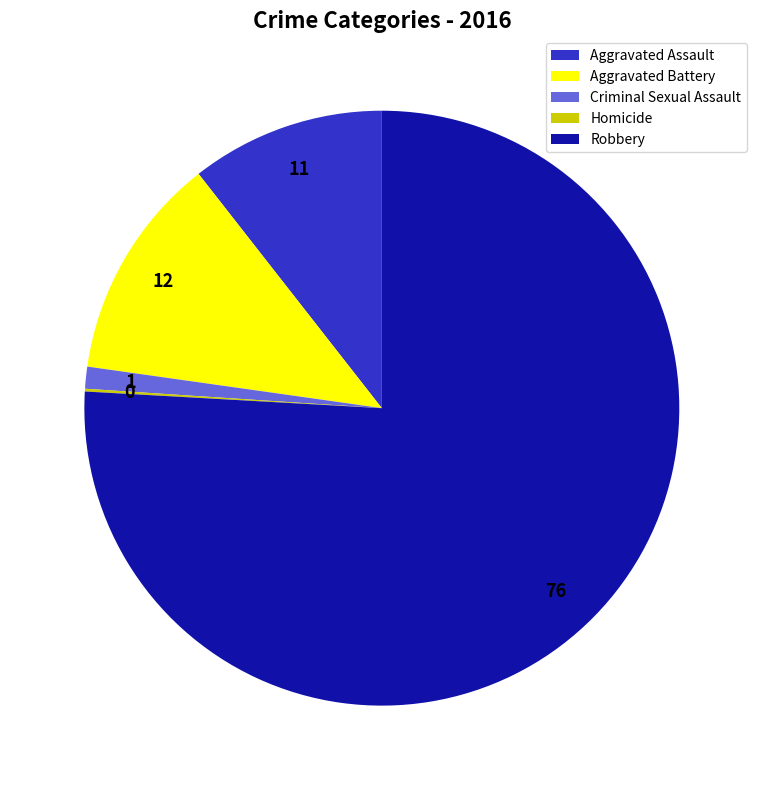

True or false: Criminal Sexual Assault accounts for 1% of the total.

True